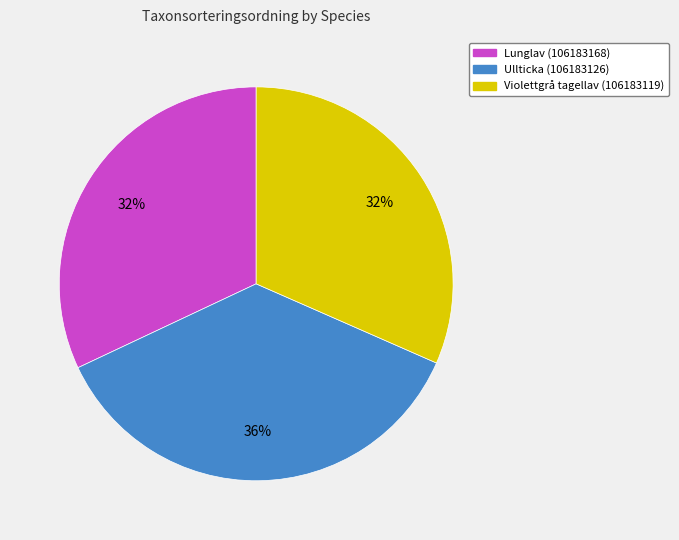

The Lunglav (106183168) slice represents 32% of the pie. True or false?

True